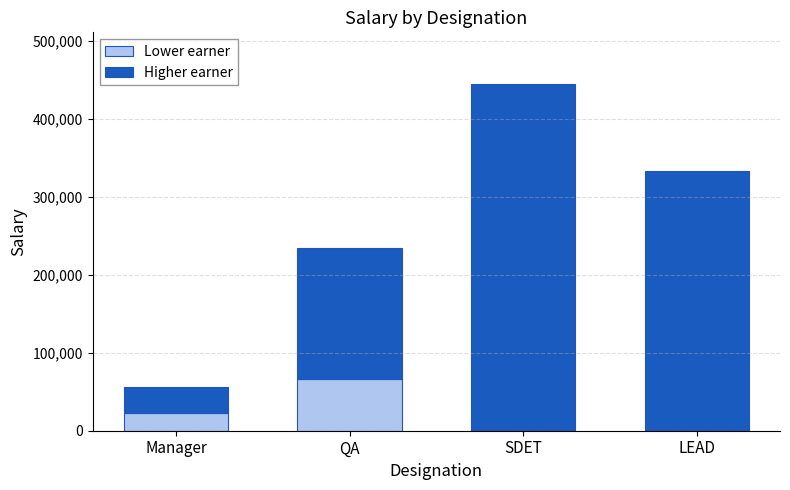

At which category is the sum across all series the highest?

SDET